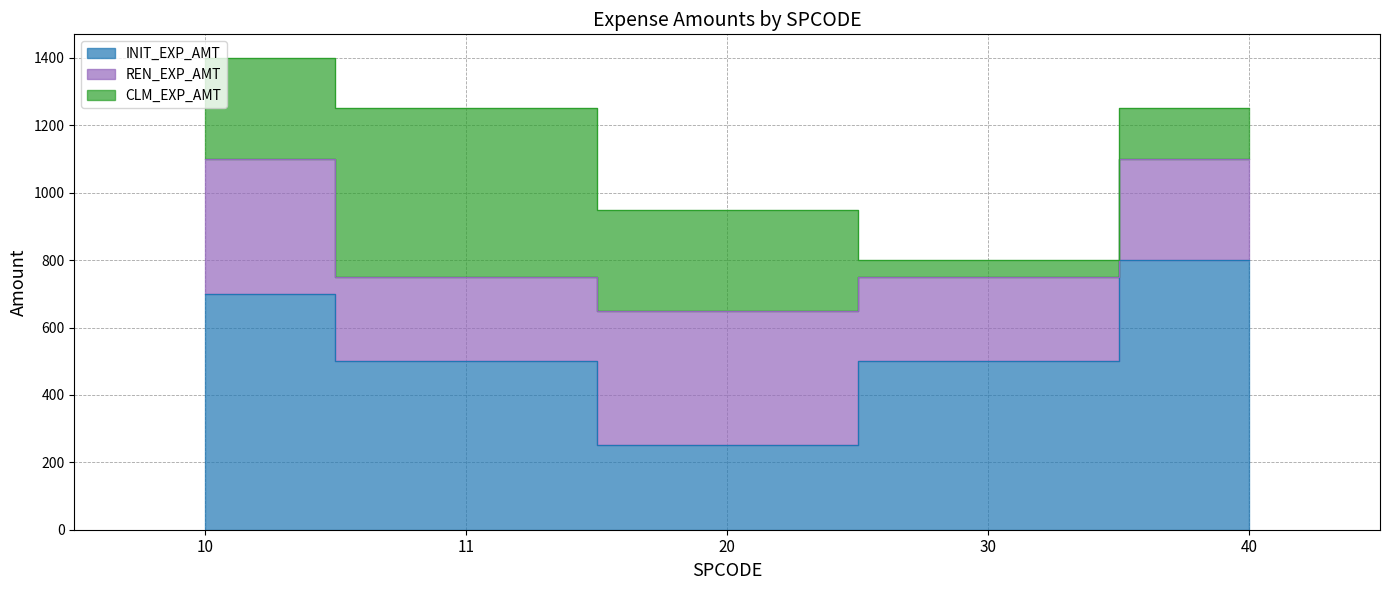

Is the value of REN_EXP_AMT at 20 greater than the value of CLM_EXP_AMT at 10?

Yes